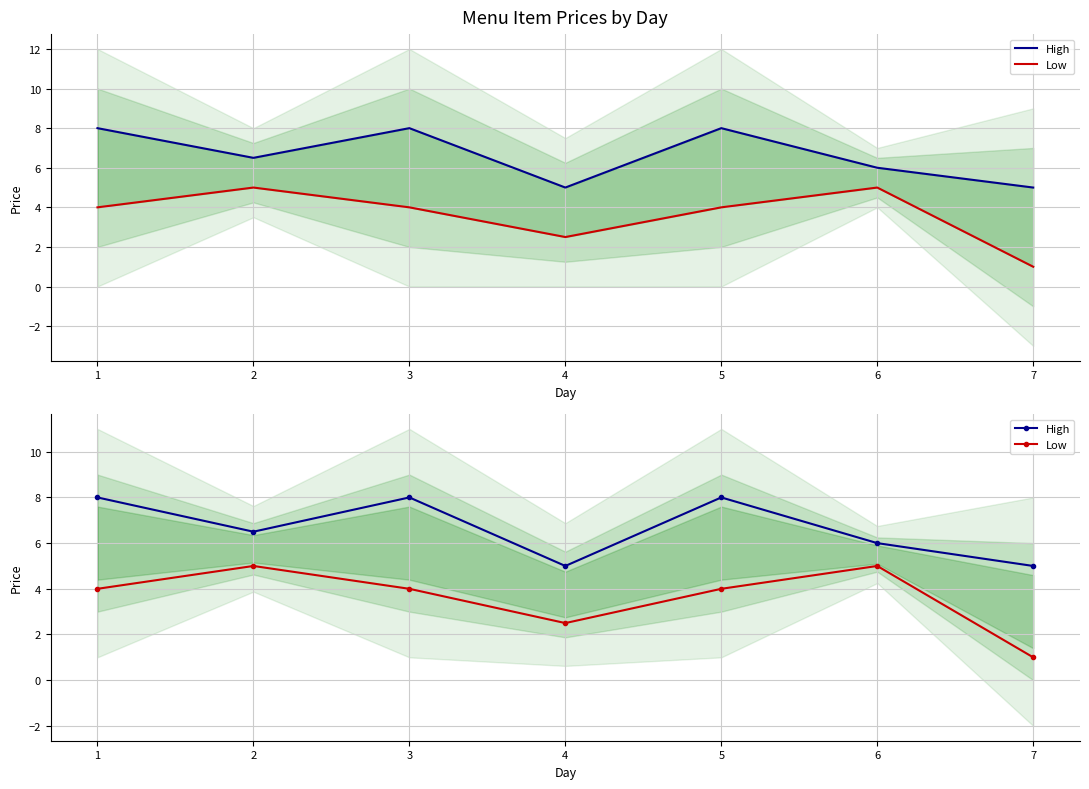

What is the sum of all Low values?

25.5